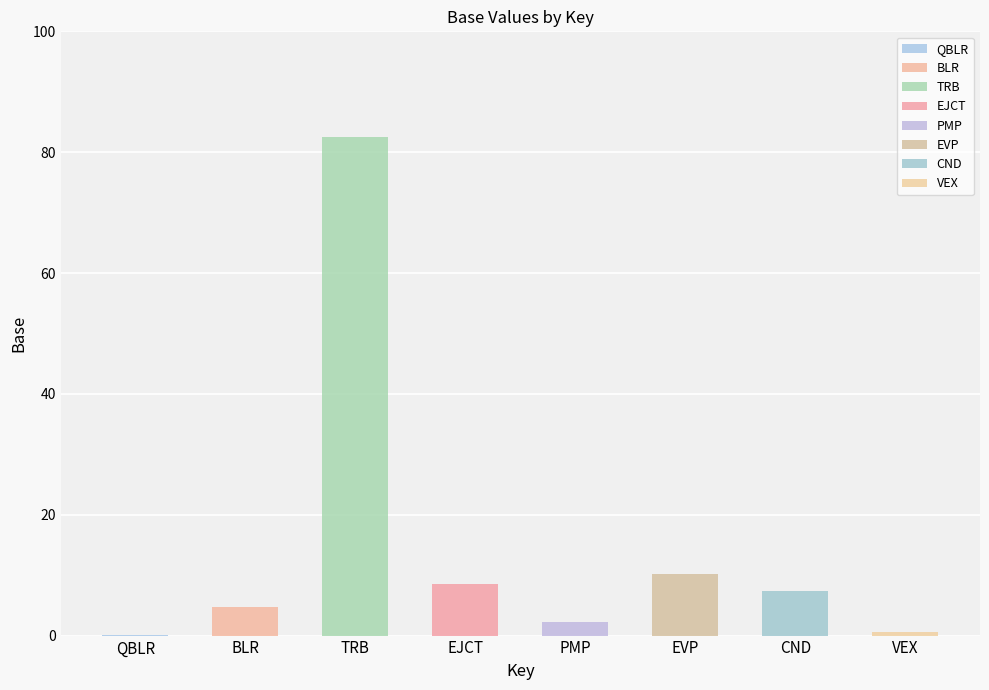

What is the difference between the maximum and minimum values?

82.4